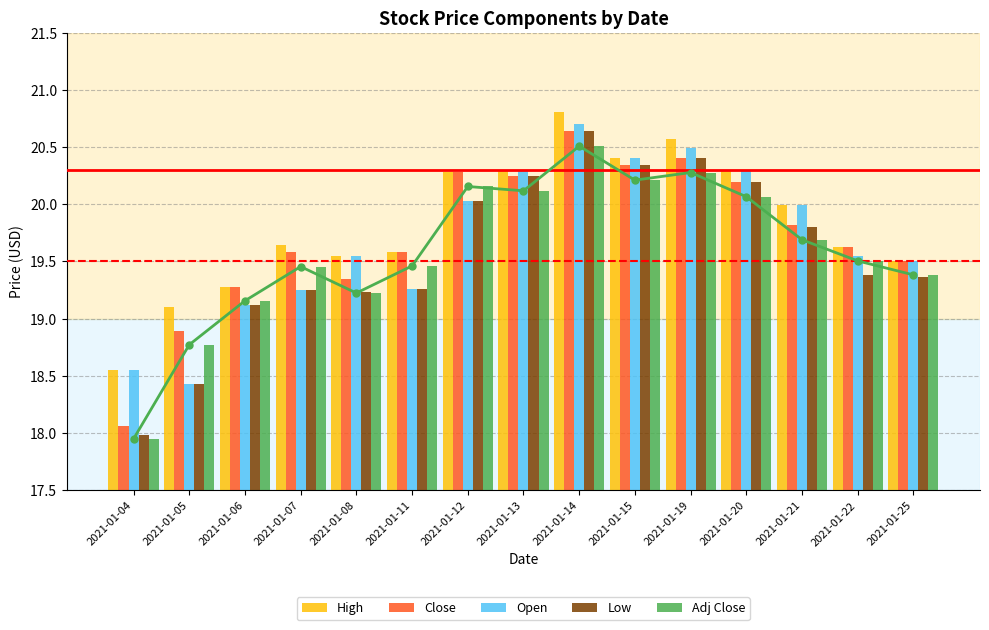

Count the number of categories in the chart.

15